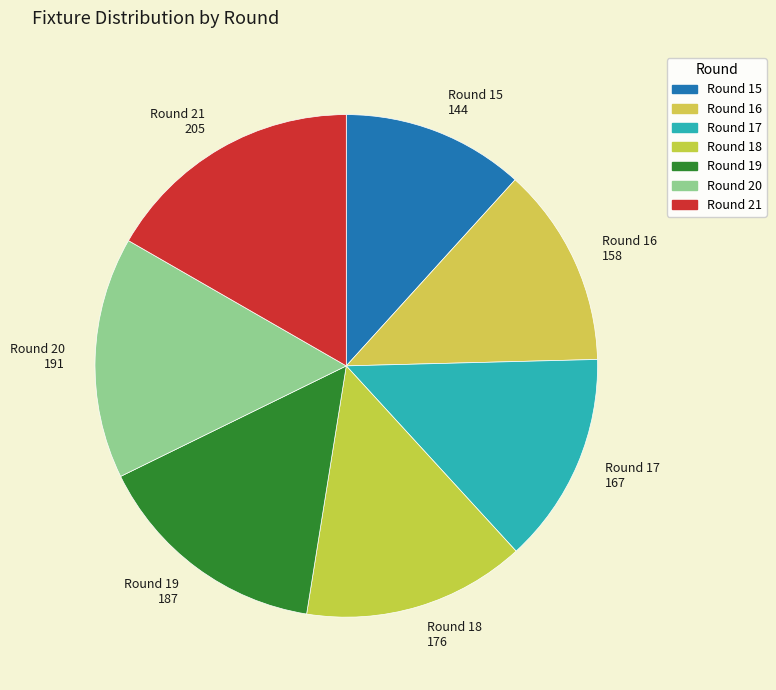

How many slices are in this pie chart?

7